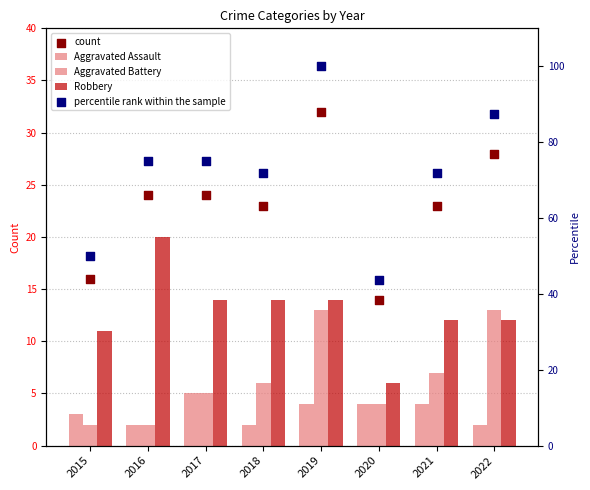

Is the value of Robbery at 2020 greater than the value of percentile rank within the sample at 2017?

No